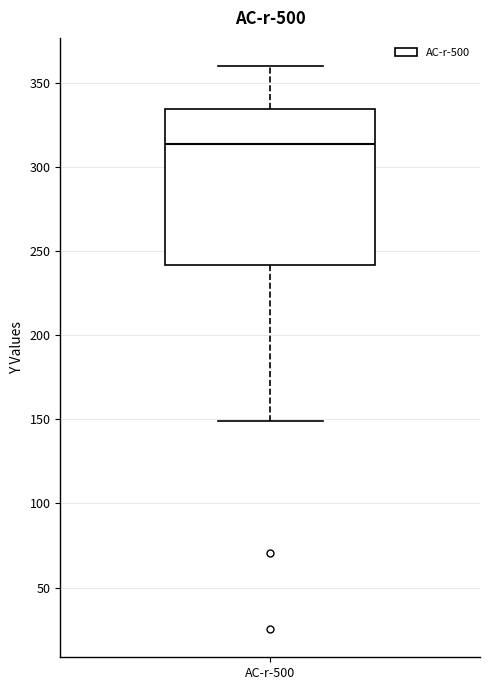

Read this box plot against the y-axis: the position of the median line, the range covered by the box, and the ends of both whiskers. The values are not printed on the chart, so give them approximately, as read against the axis.

median 315, box 240 to 335, whiskers 150 to 360